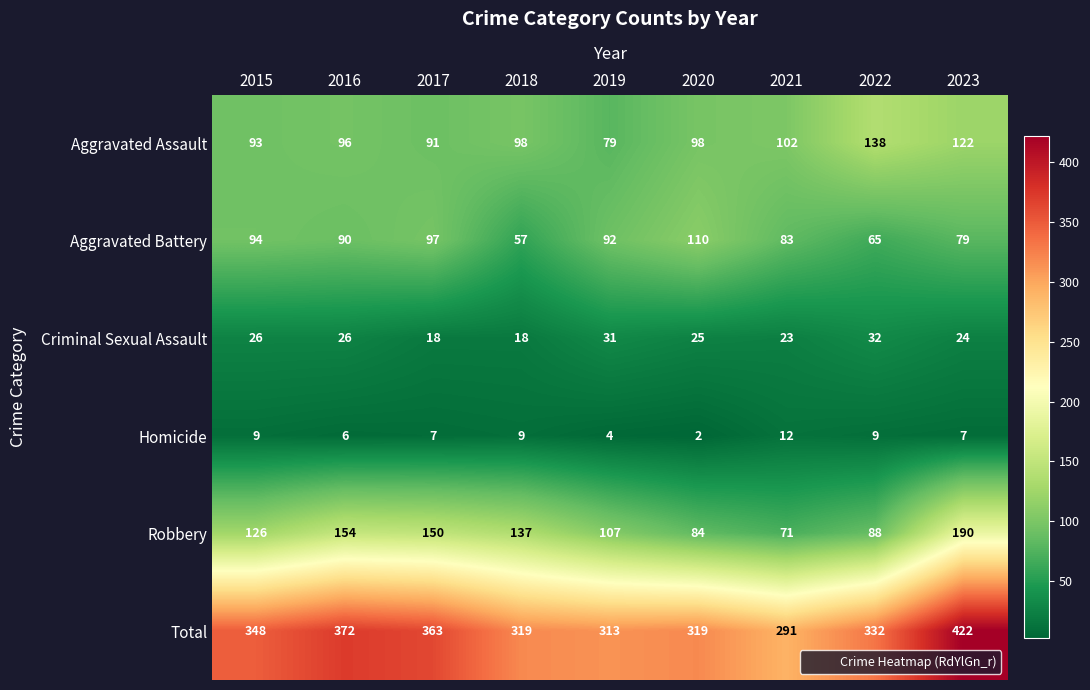

At how many categories does at least one series exceed 167?

9